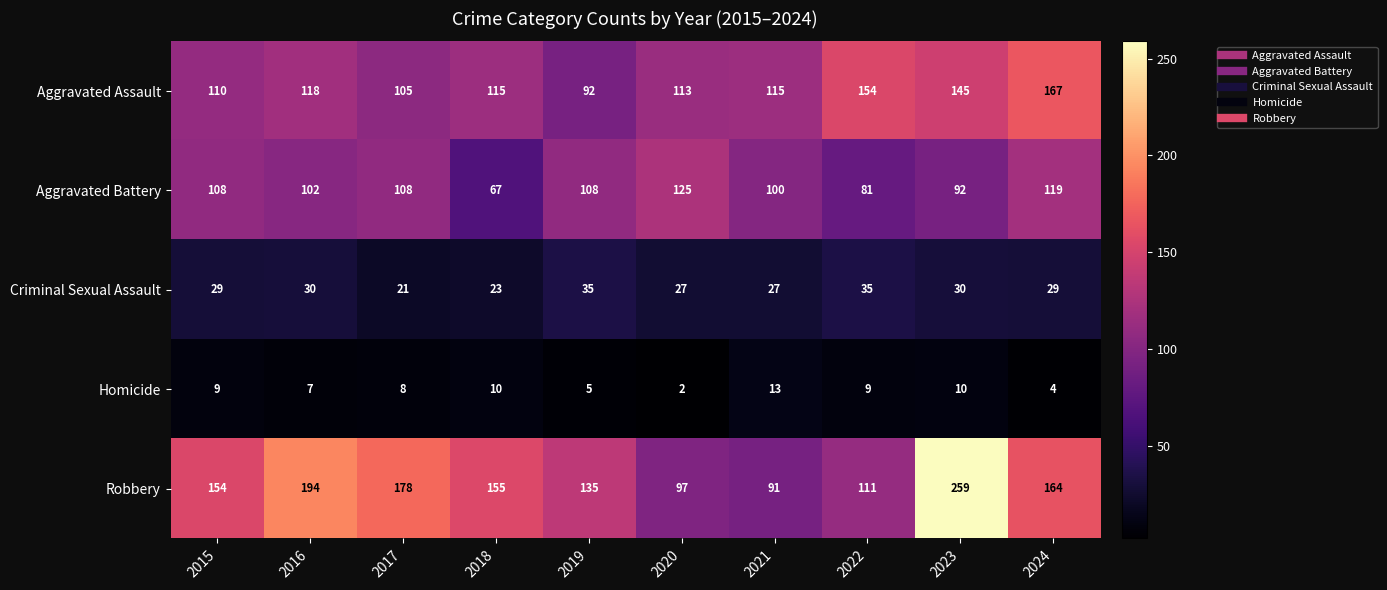

What is the sum of the Criminal Sexual Assault values at 2022 and 2015?

64